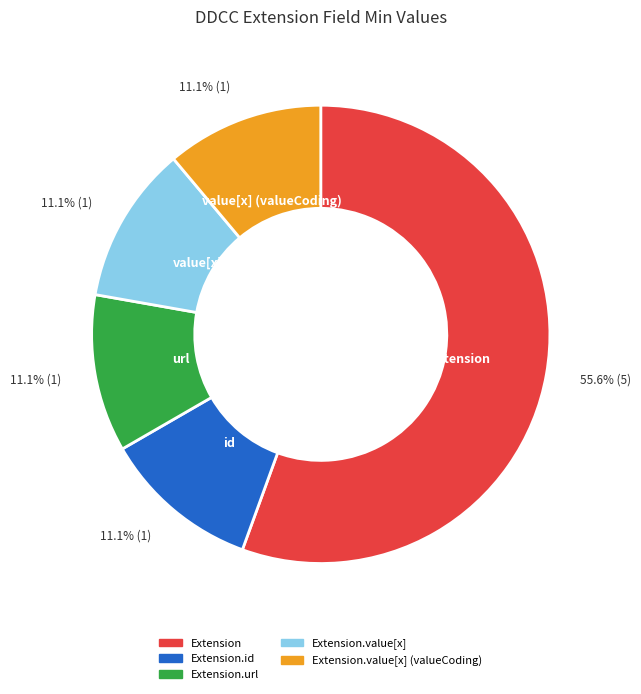

Is there any slice that represents more than half of the pie?

Yes